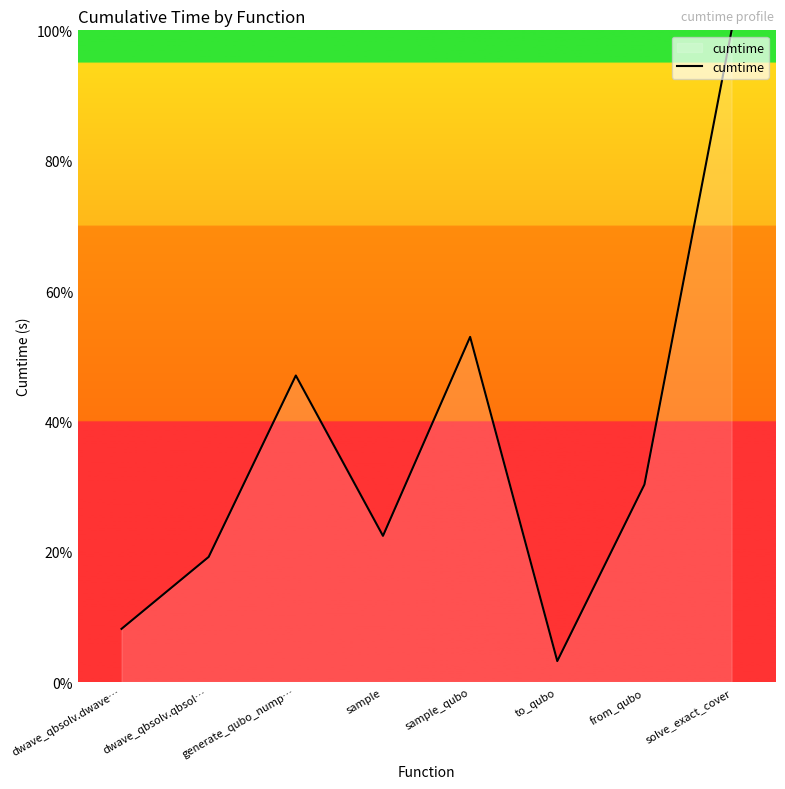

At which label is the value closest to 51?

sample_qubo